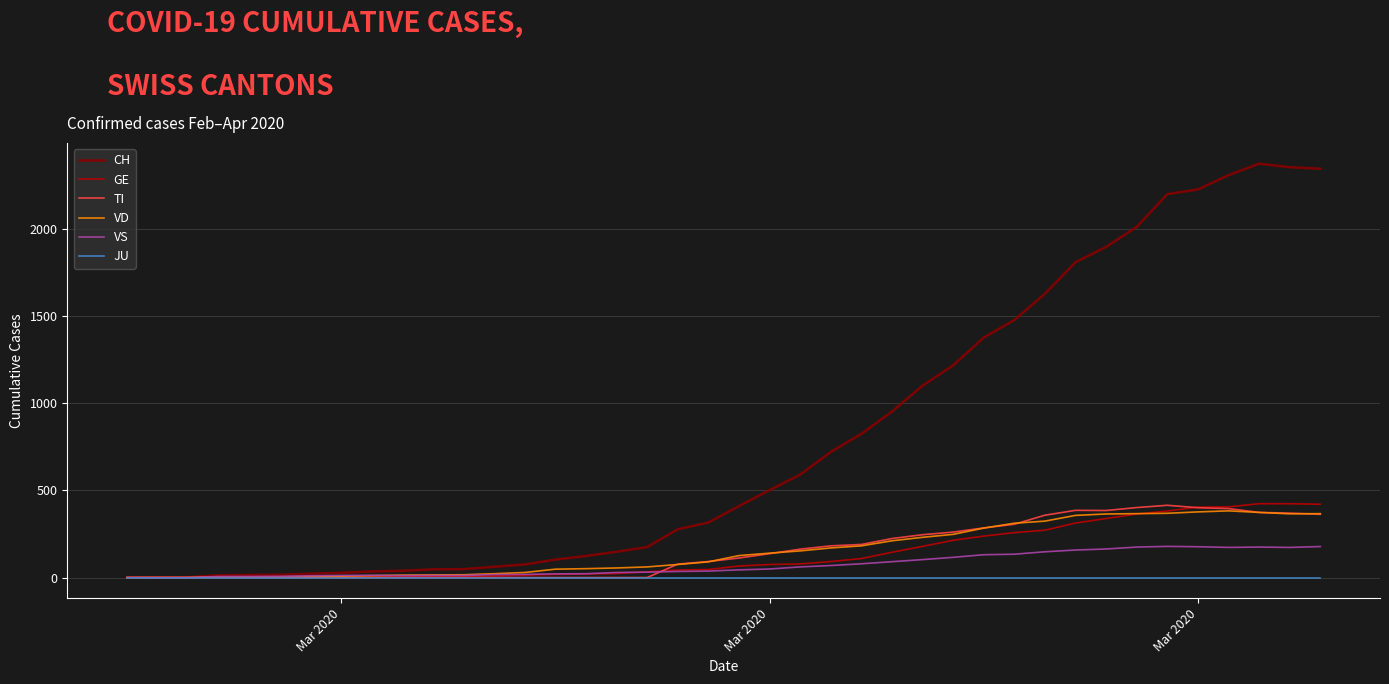

How many series are shown in this chart?

6